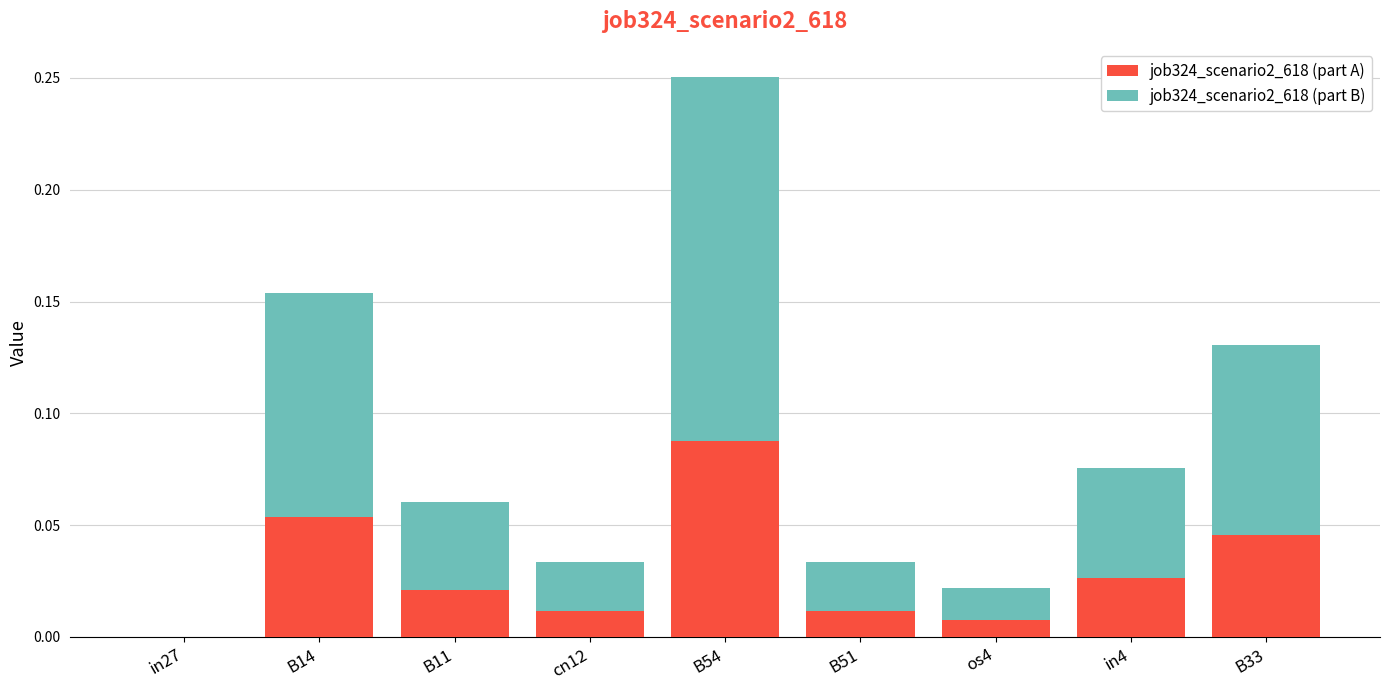

True or false: job324_scenario2_618 (part A) has a value of 0.0 at in4.

True